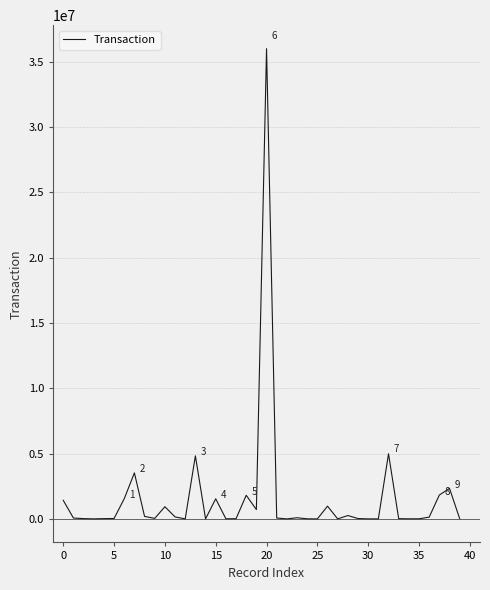

What is the greatest value displayed?

35992779.1